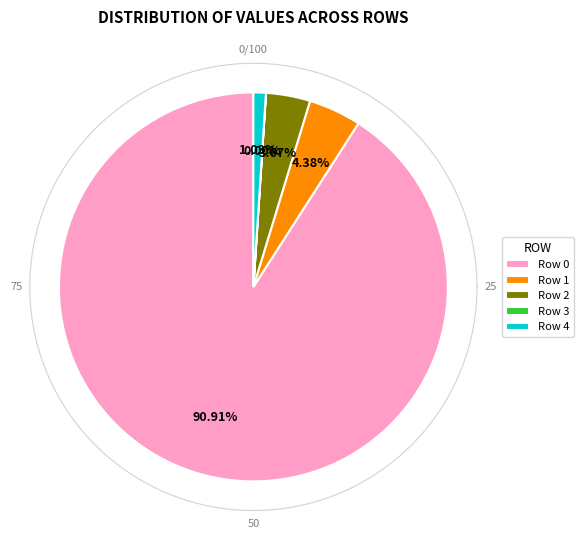

Which has a higher value, Row 4 or Row 2?

Row 2